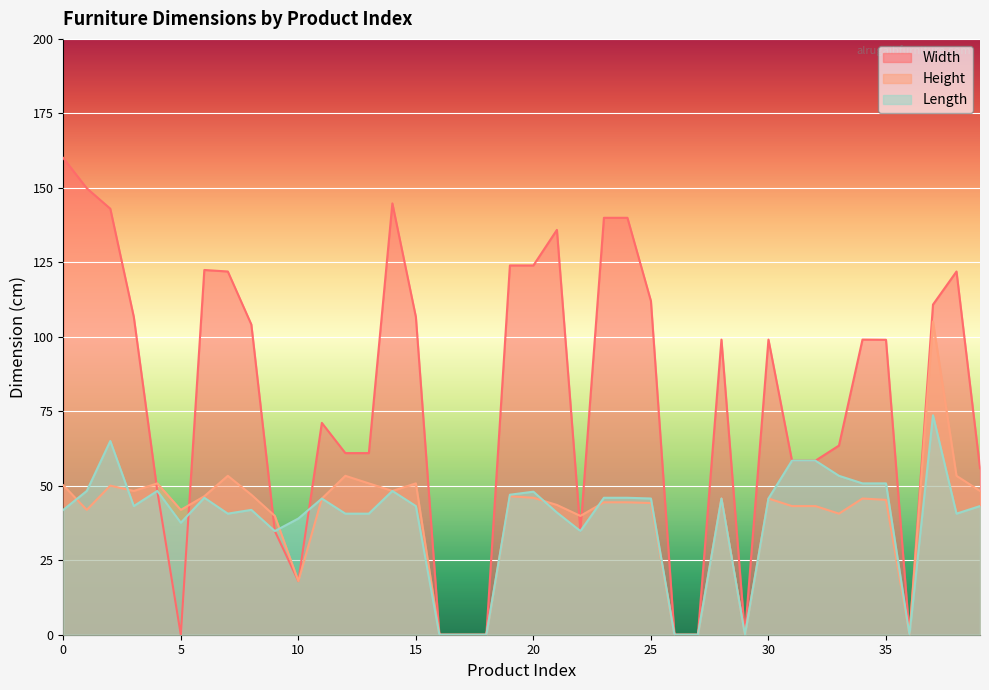

At 35, list the series in order from smallest to largest.

Height, Length, Width